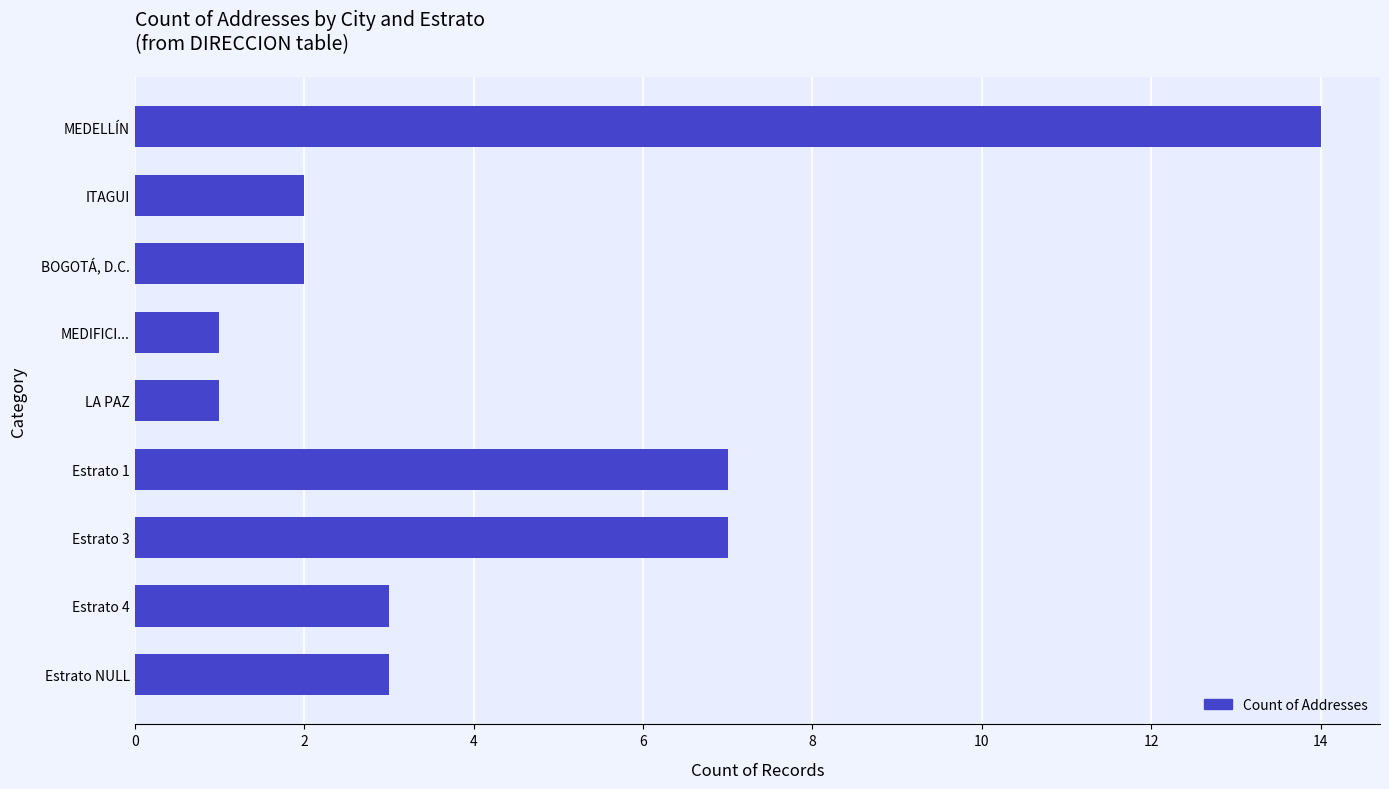

Reading top to bottom, what are all the values shown in this chart?

14	2	2	1	1	7	7	3	3